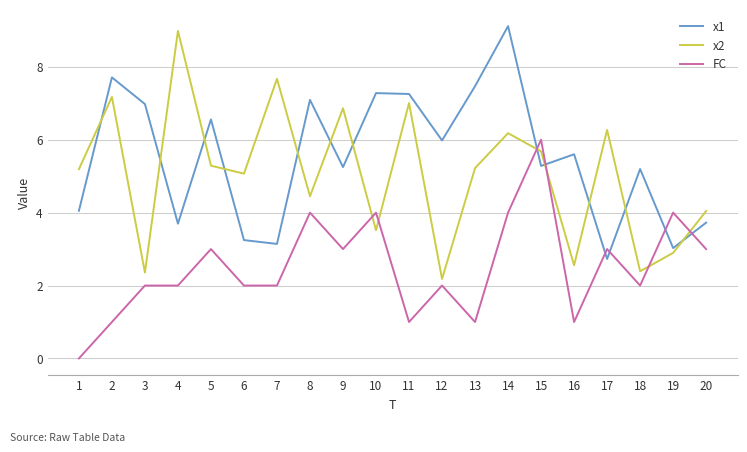

What is the difference between the highest and lowest values at 4?

7.0